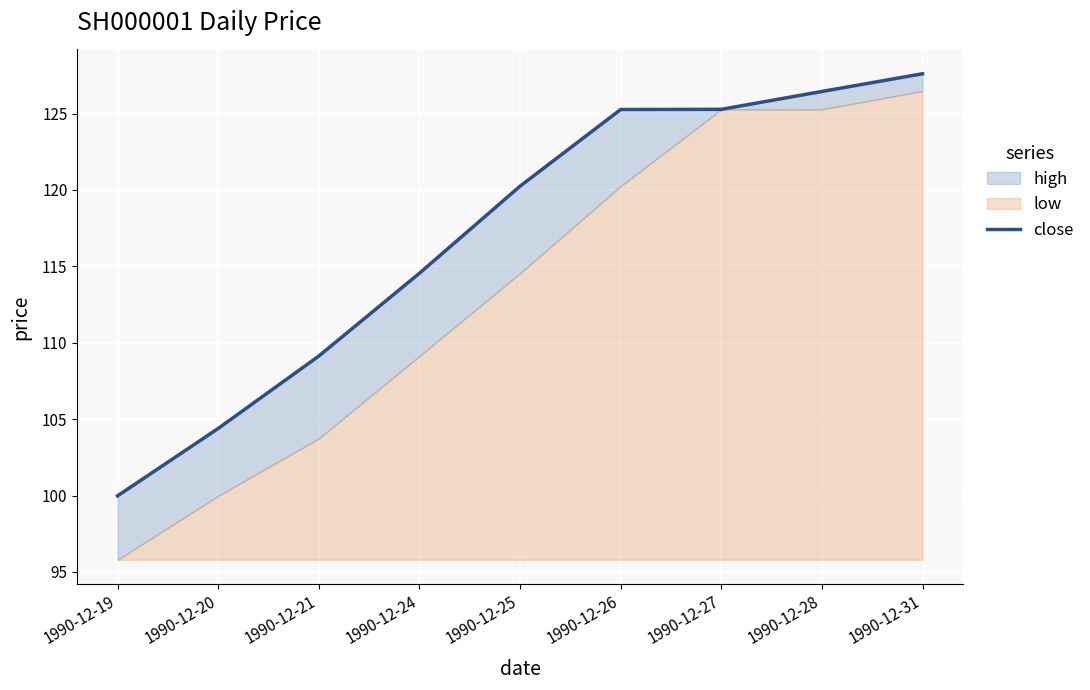

Approximately how many times larger is the value at 1990-12-19 compared to 1990-12-24?

0.9